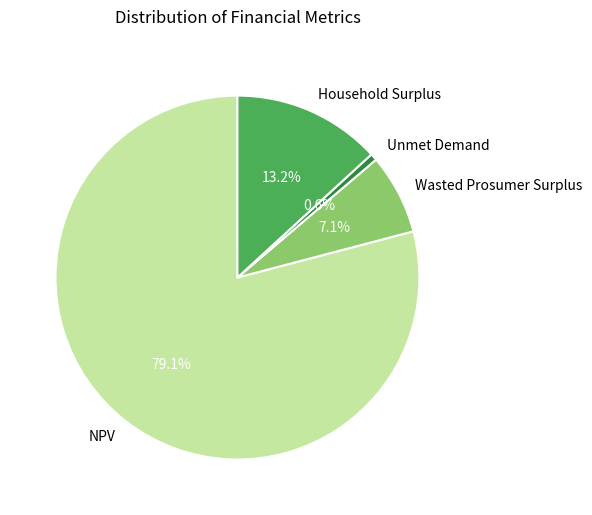

To the nearest percent, what percentage of the pie is NPV?

79%